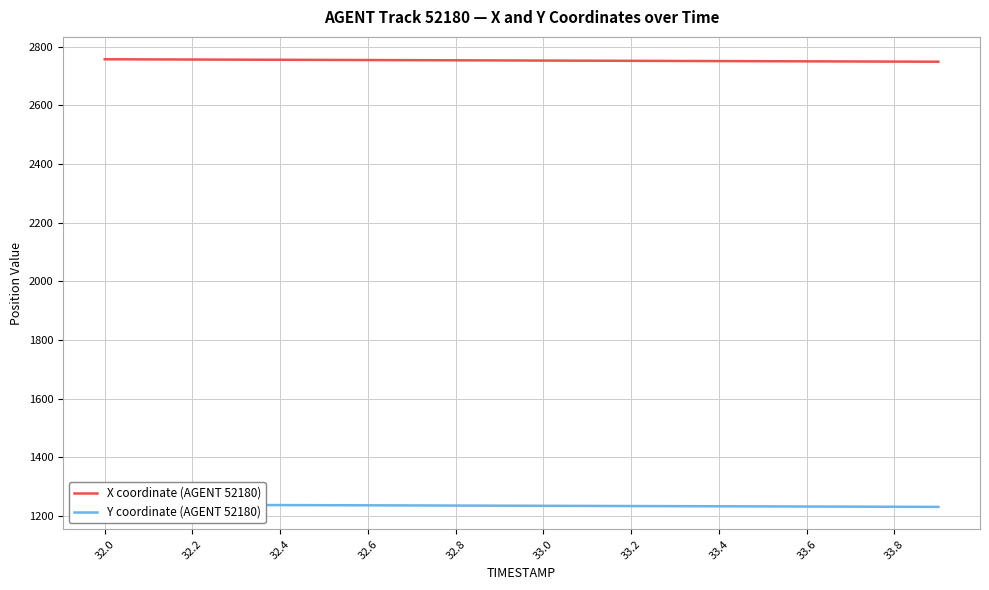

The value of X coordinate (AGENT 52180) at 32.8 is 2753.6. True or false?

True